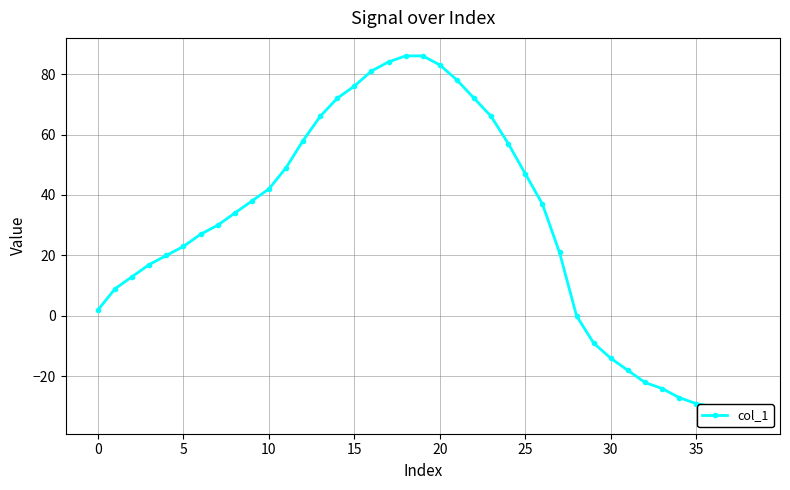

How many lines are shown in the chart?

1